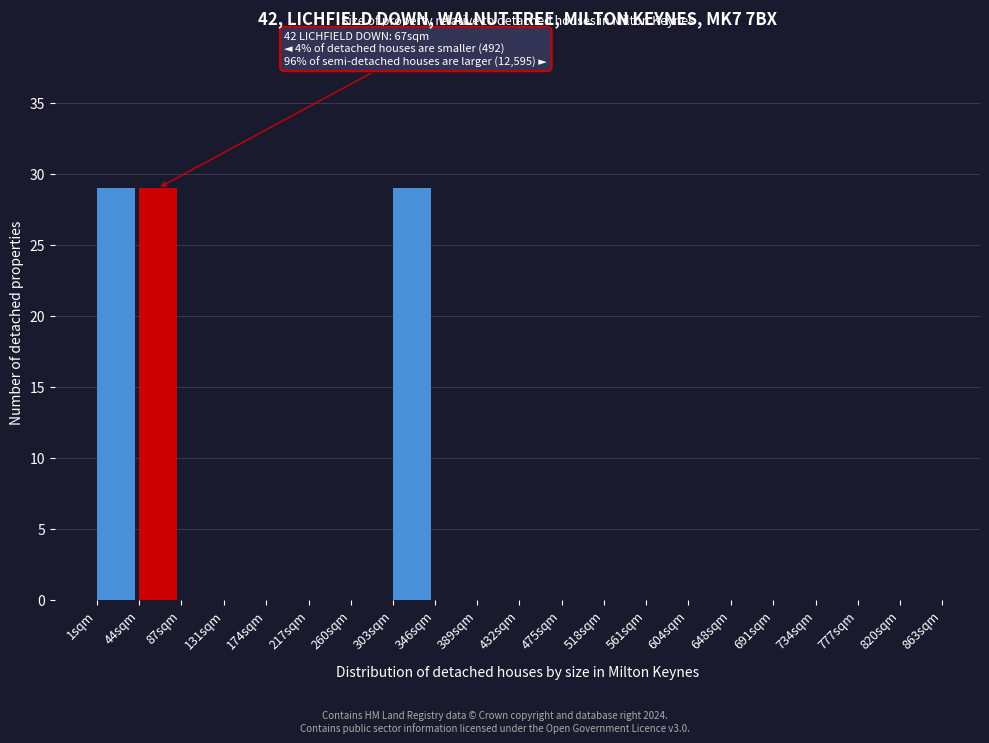

Reading left to right, what are all the values shown in this chart?

1sqm=29	44sqm=29	87sqm=0	131sqm=0	174sqm=0	217sqm=0	260sqm=0	303sqm=29	346sqm=0	389sqm=0	432sqm=0	475sqm=0	518sqm=0	561sqm=0	604sqm=0	648sqm=0	691sqm=0	734sqm=0	777sqm=0	820sqm=0